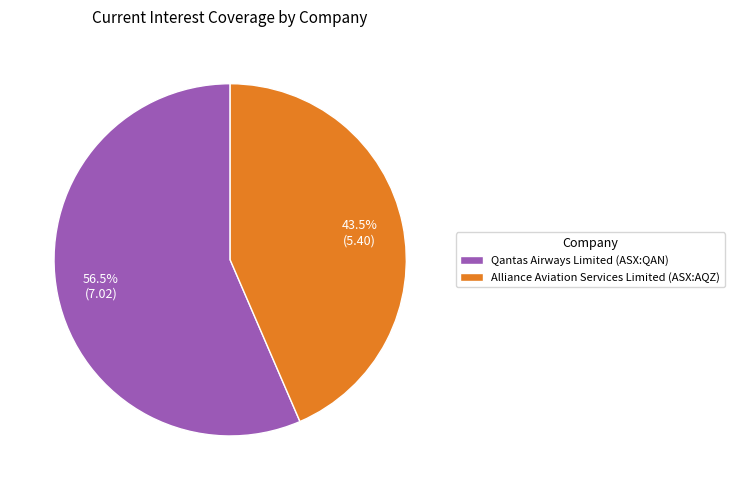

Rank the categories by value from highest to lowest.

Qantas Airways Limited (ASX:QAN), Alliance Aviation Services Limited (ASX:AQZ)